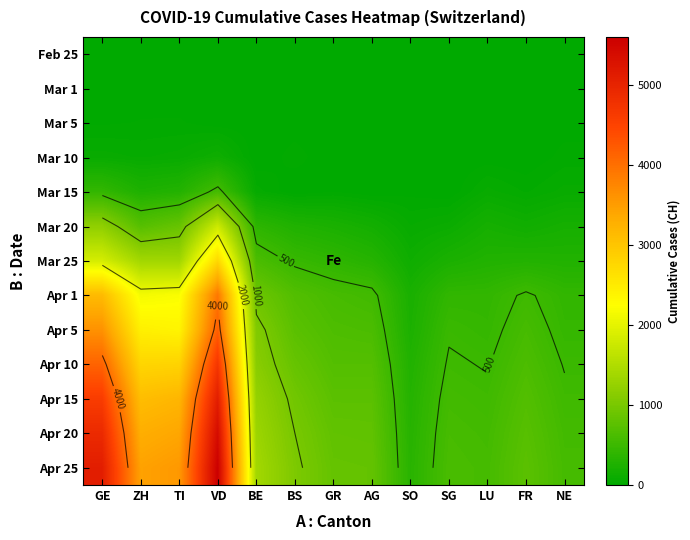

What is the spread (max minus min) of values at FR?

760